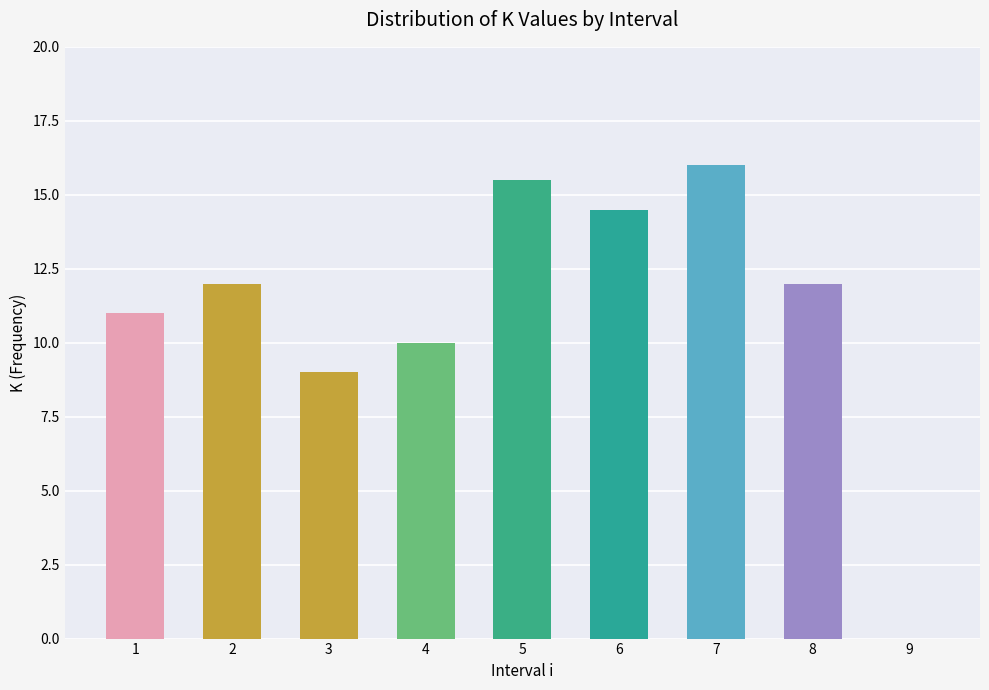

Reading left to right, extract all data points from this chart.

11.0	12.0	9.0	10.0	15.5	14.5	16.0	12.0	0.0